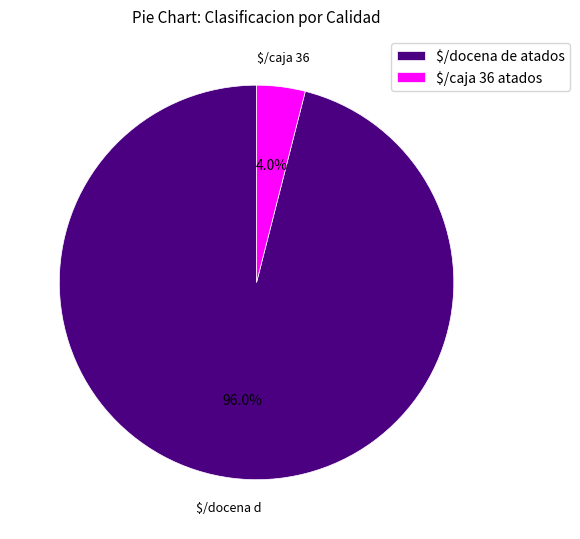

What percentage is NOT represented by $/docena de atados?

4.0%